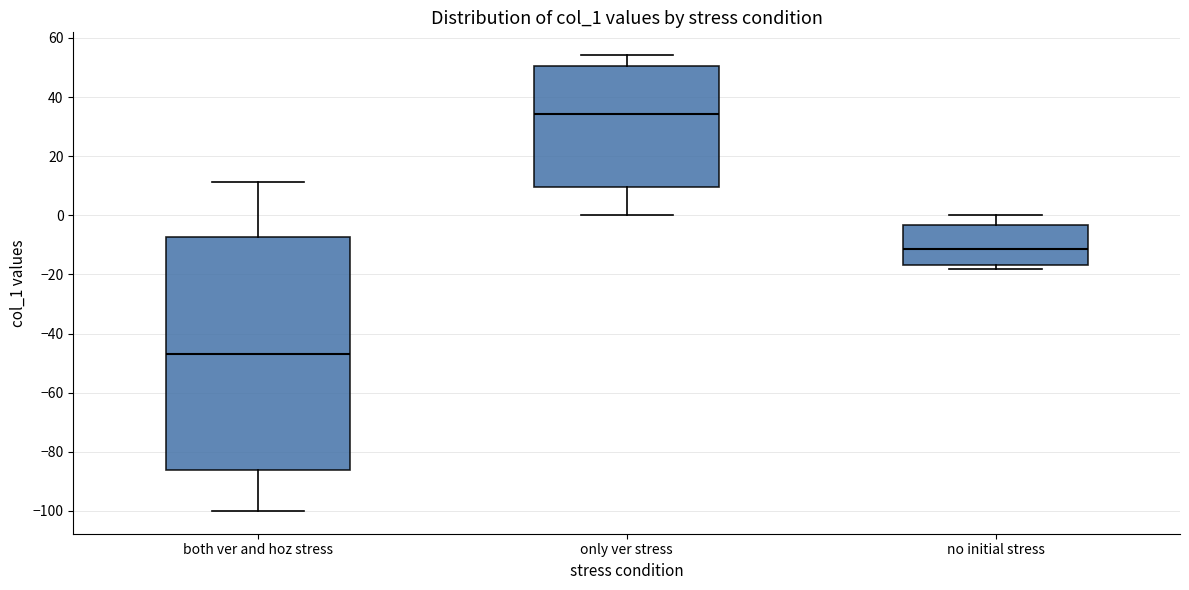

Reading left to right, read every box against the y-axis: the position of its median line, the range the box covers, and the ends of its whiskers. The values are not printed on the chart, so give them approximately, as read against the axis.

both ver and hoz stress: median -48, box -86 to -8, whiskers -100 to 12
only ver stress: median 34, box 10 to 50, whiskers 0 to 54
no initial stress: median -12, box -16 to -4, whiskers -18 to 0